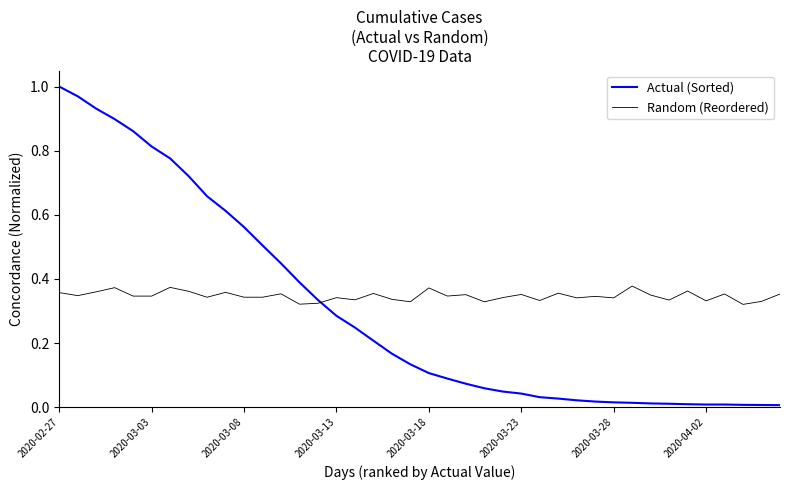

After their last crossing, which series has the higher values: Actual (Sorted) or Random (Reordered)?

Random (Reordered)